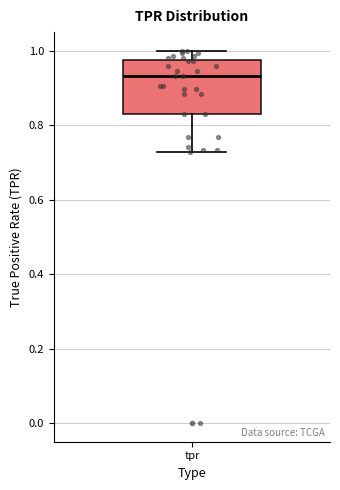

Read this box plot against the y-axis: the position of the median line, the range covered by the box, and the ends of both whiskers. The values are not printed on the chart, so give them approximately, as read against the axis.

median 0.94, box 0.82 to 0.98, whiskers 0.72 to 1.00